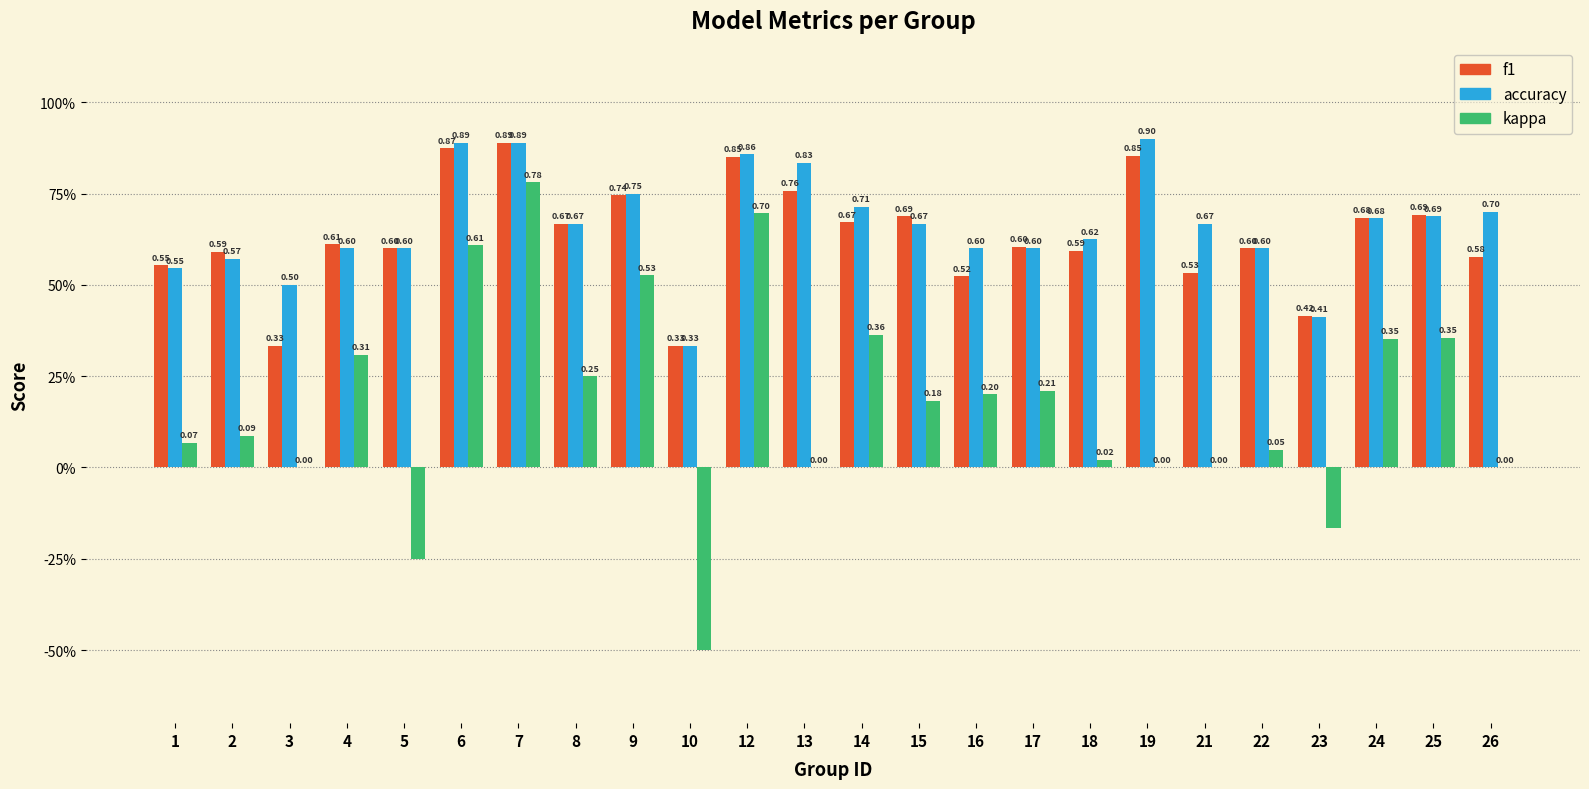

Are the bars grouped side by side (vs. stacked)?

Yes